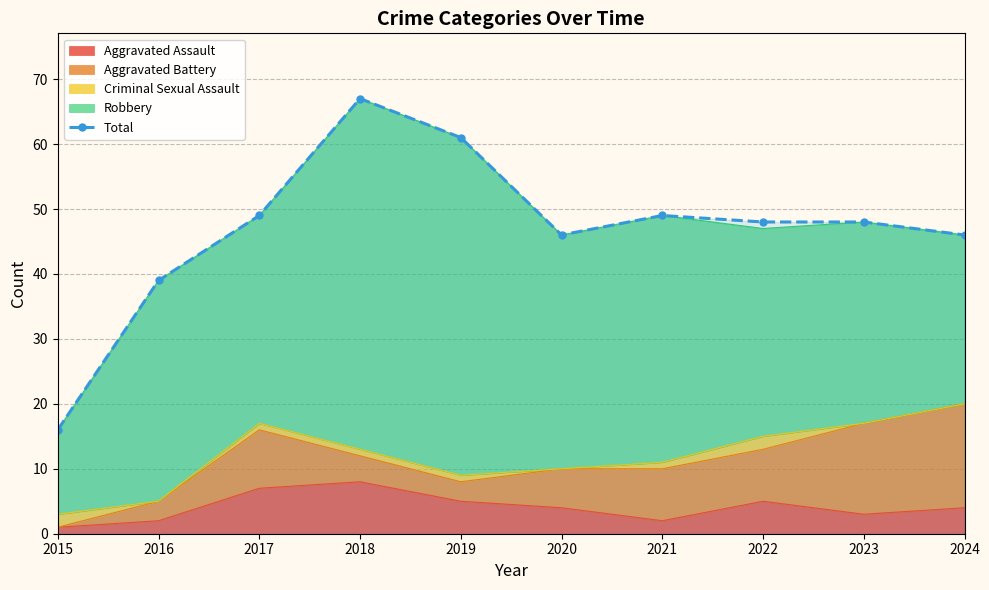

The chart shows a value of 48 at 2023. True or false?

True